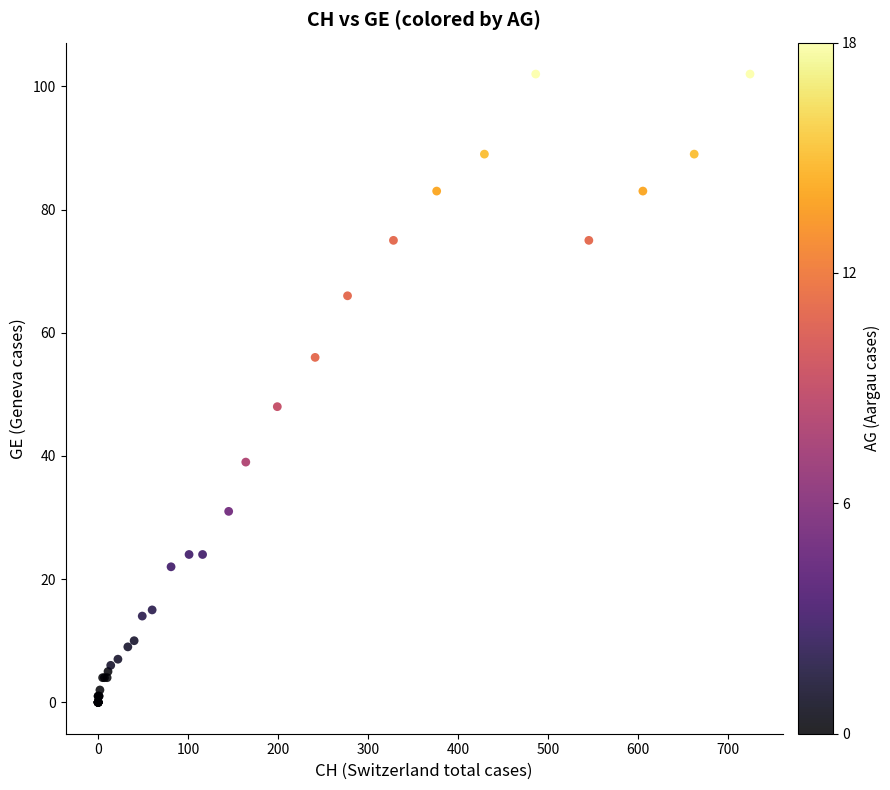

What Y value in the scatter plot is closest to 51?

48